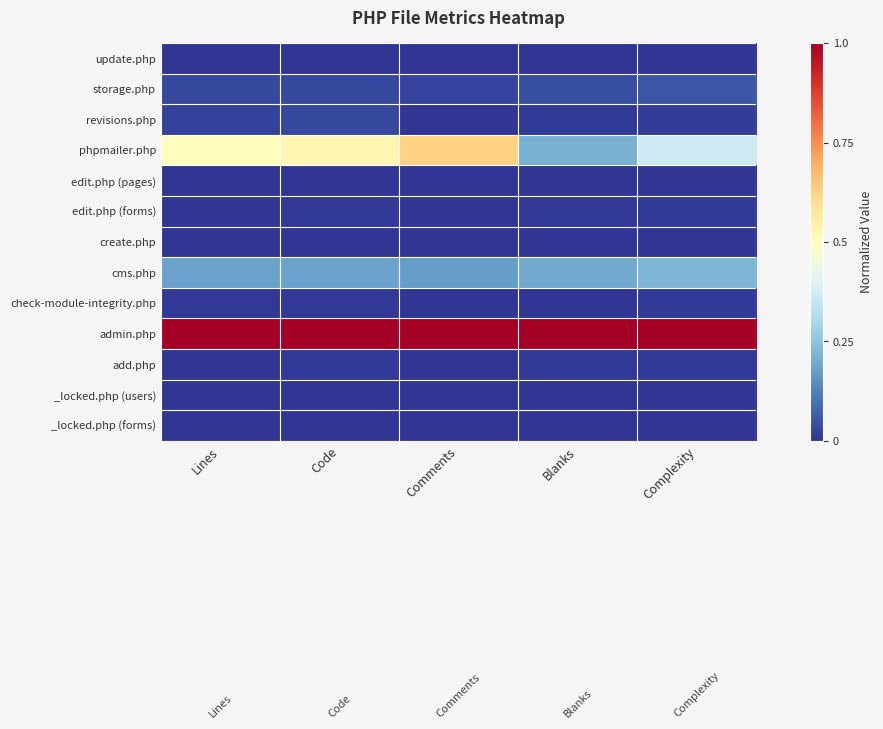

Reading left to right, what are all the values shown in this chart?

update.php: Lines=0.0	Code=0.0	Comments=0.0	Blanks=0.0	Complexity=0.0
storage.php: Lines=0.0	Code=0.0	Comments=0.0	Blanks=0.0	Complexity=0.1
revisions.php: Lines=0.0	Code=0.0	Comments=0.0	Blanks=0.0	Complexity=0.0
phpmailer.php: Lines=0.5	Code=0.5	Comments=0.6	Blanks=0.2	Complexity=0.4
edit.php (pages): Lines=0.0	Code=0.0	Comments=0.0	Blanks=0.0	Complexity=0.0
edit.php (forms): Lines=0.0	Code=0.0	Comments=0.0	Blanks=0.0	Complexity=0.0
create.php: Lines=0.0	Code=0.0	Comments=0.0	Blanks=0.0	Complexity=0.0
cms.php: Lines=0.2	Code=0.2	Comments=0.2	Blanks=0.2	Complexity=0.2
check-module-integrity.php: Lines=0.0	Code=0.0	Comments=0.0	Blanks=0.0	Complexity=0.0
admin.php: Lines=1.0	Code=1.0	Comments=1.0	Blanks=1.0	Complexity=1.0
add.php: Lines=0.0	Code=0.0	Comments=0.0	Blanks=0.0	Complexity=0.0
_locked.php (users): Lines=0.0	Code=0.0	Comments=0.0	Blanks=0.0	Complexity=0.0
_locked.php (forms): Lines=0.0	Code=0.0	Comments=0.0	Blanks=0.0	Complexity=0.0